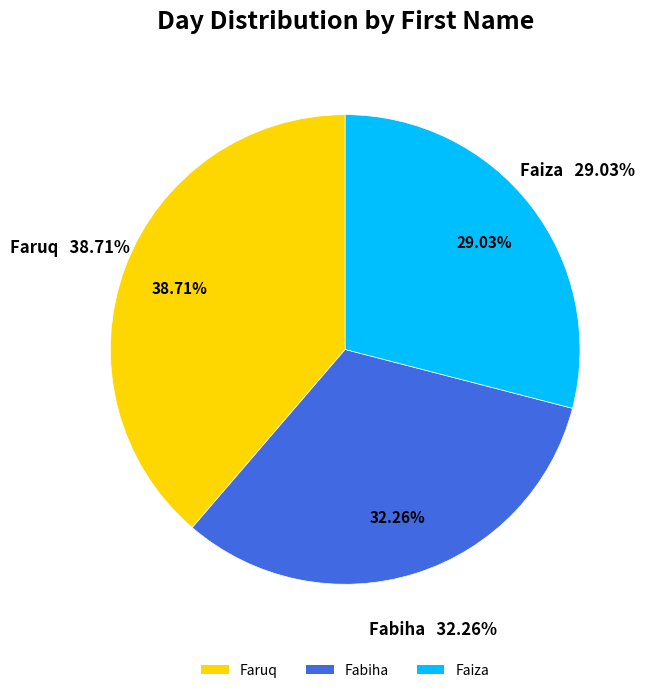

True or false: Faruq accounts for 39% of the total.

True